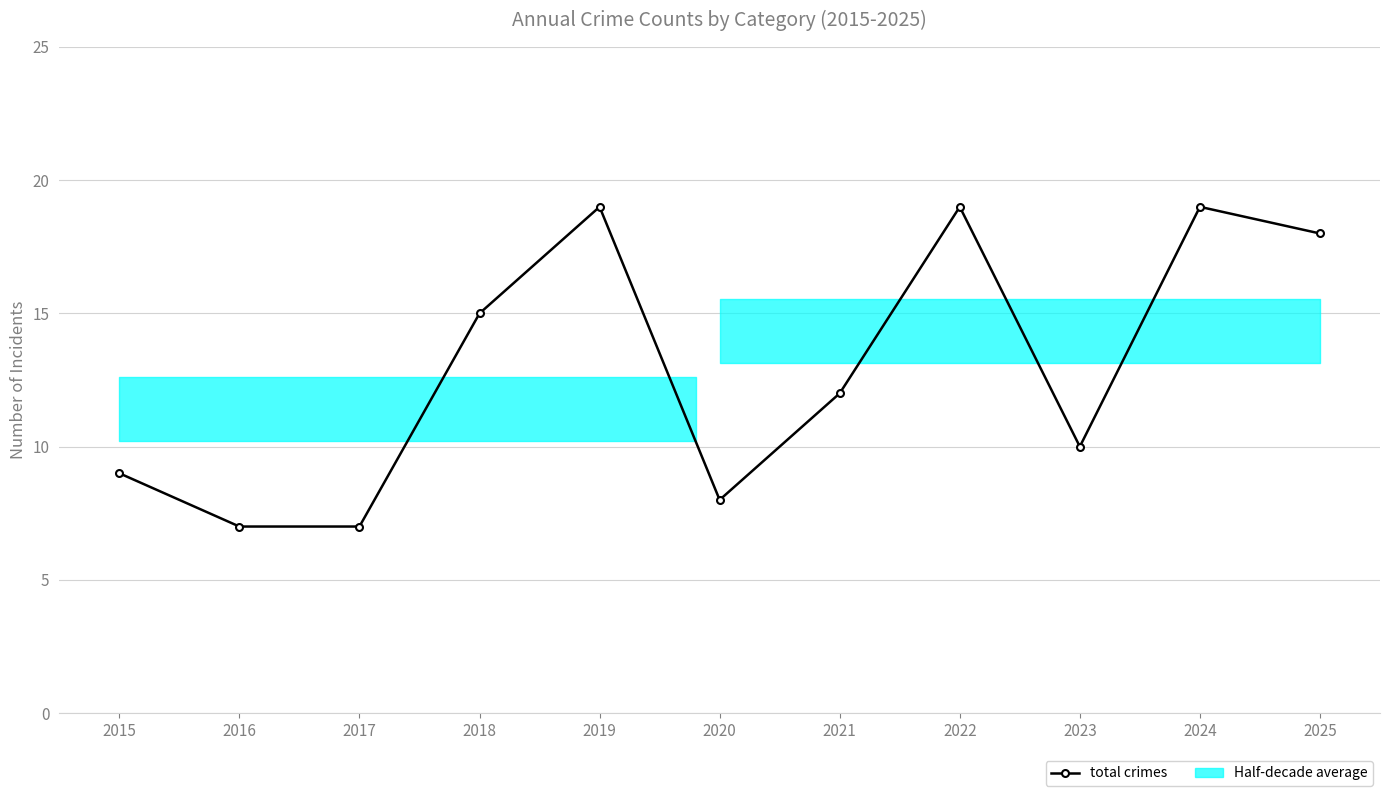

How many categories are shown in the chart?

11